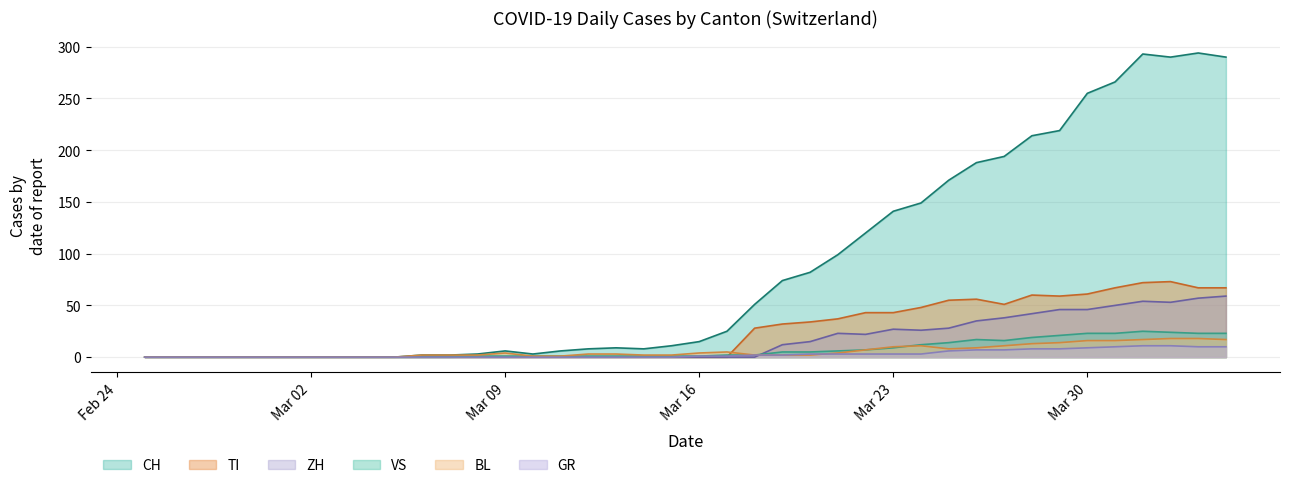

Is it true that VS equals 21 at 2020-03-29?

True